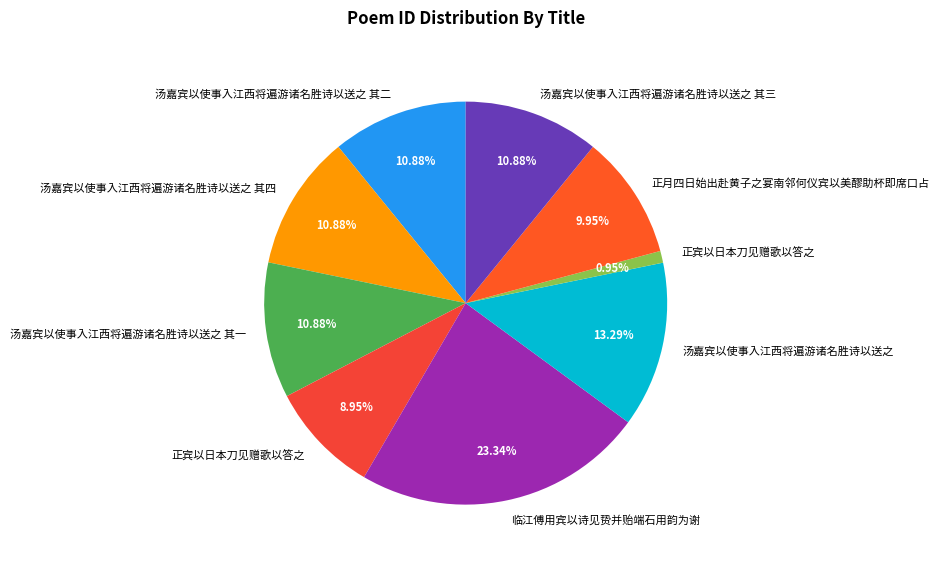

How many segments does this pie chart have?

9